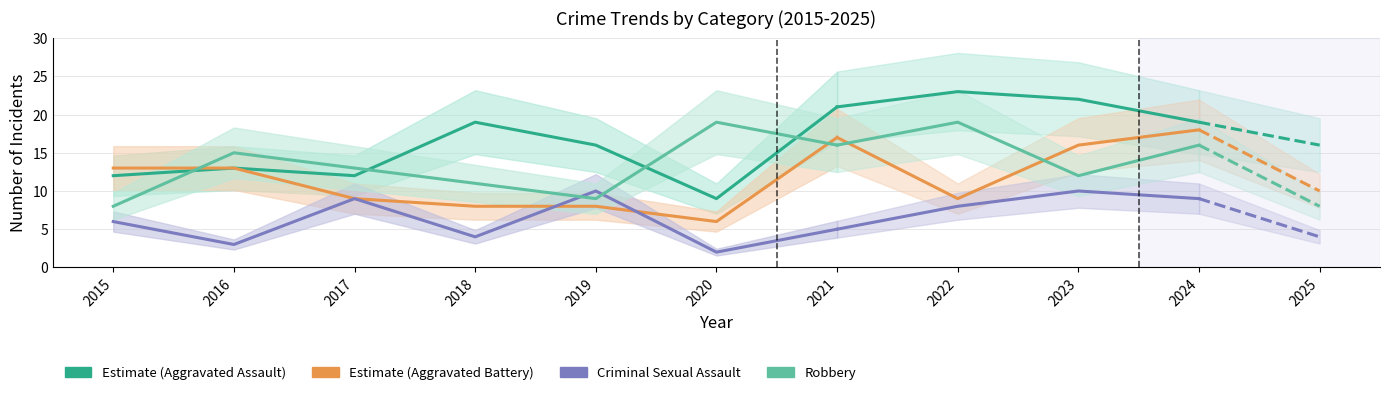

List the series in order of their overall mean, highest first.

Aggravated Assault, Robbery, Aggravated Battery, Criminal Sexual Assault